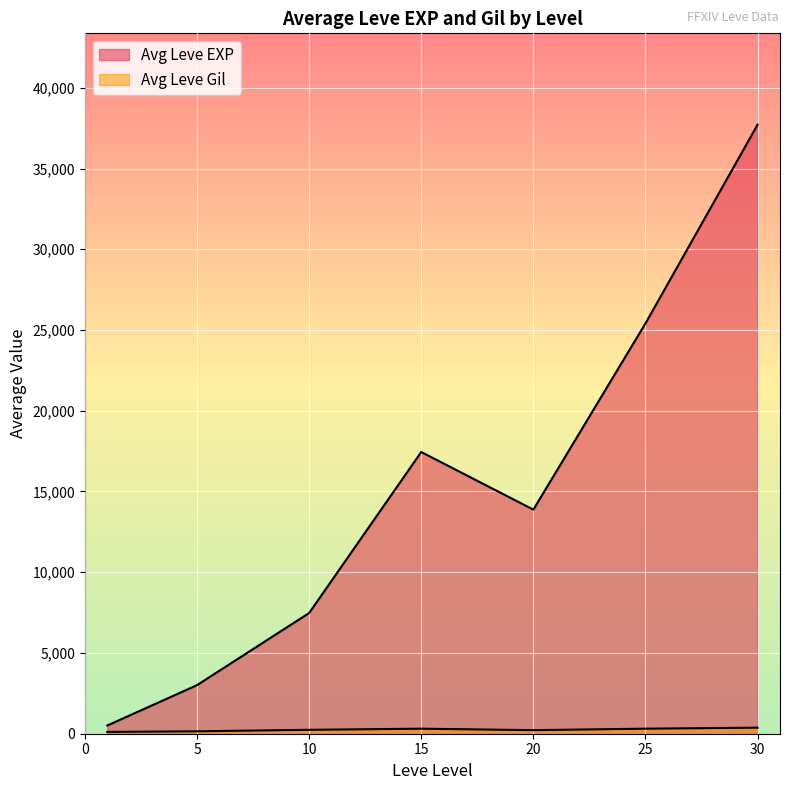

Is the value of Leve EXP at 25 greater than the value of Leve Gil at 30?

Yes